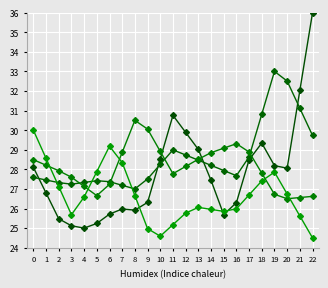

How many lines are shown in the chart?

4